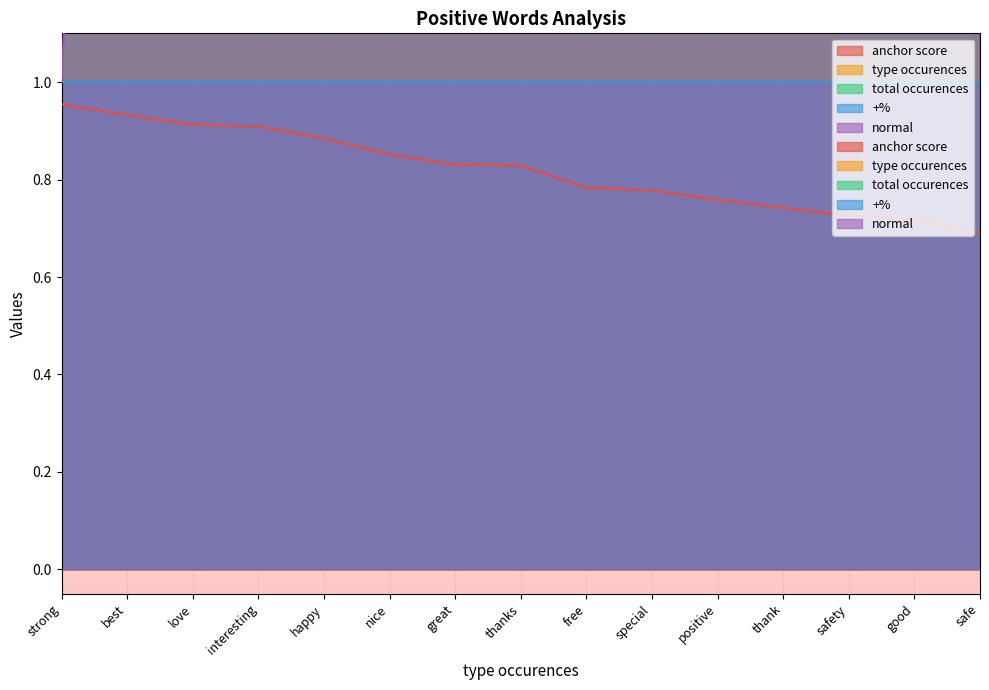

What is the greatest value displayed?

115.0